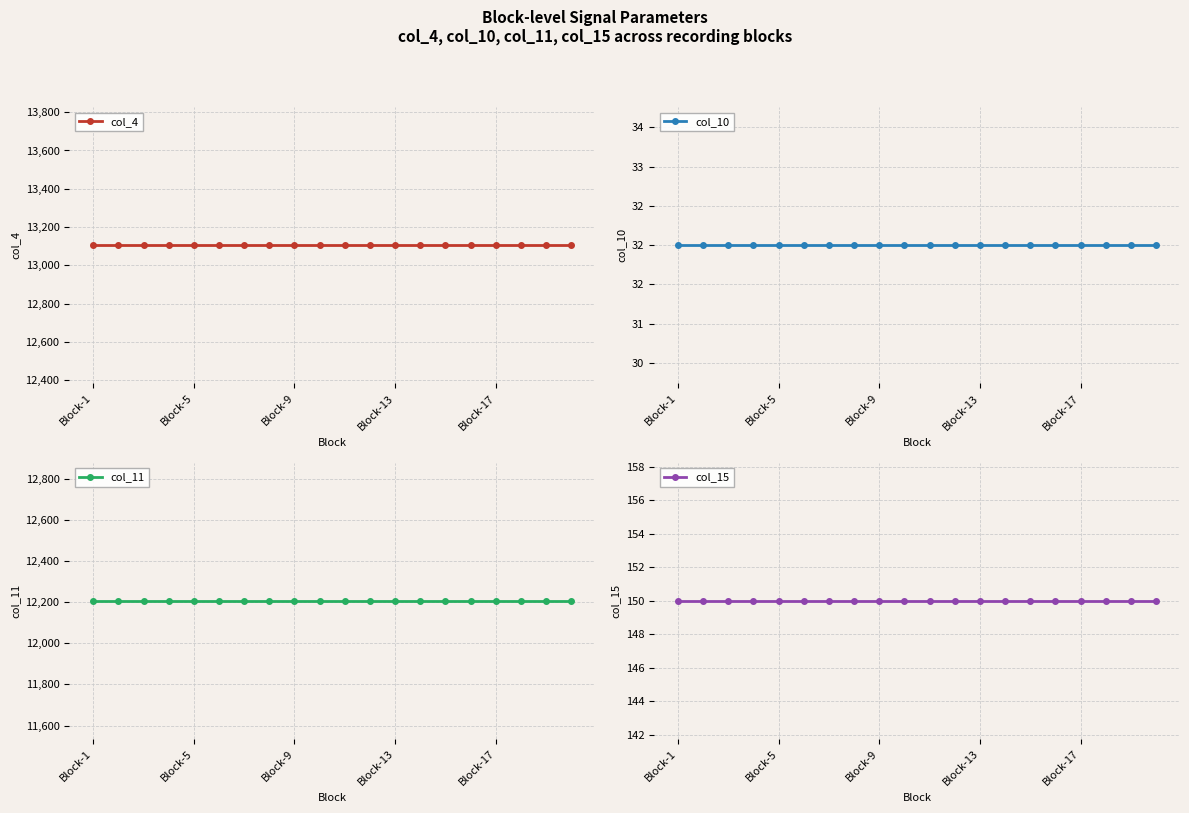

Between 8 and 13, which series saw the biggest shift?

col_4